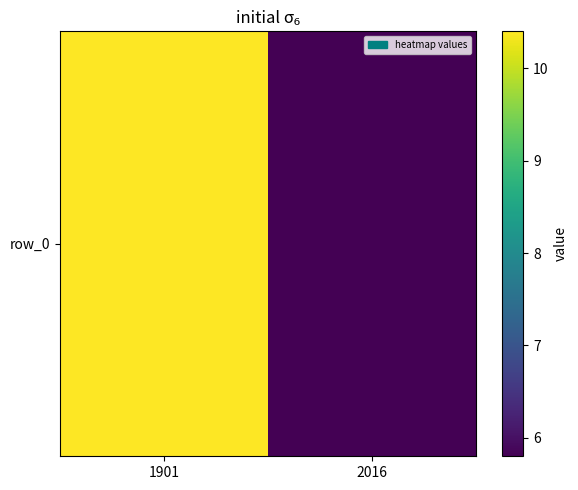

At which label is the value closest to 8?

2016